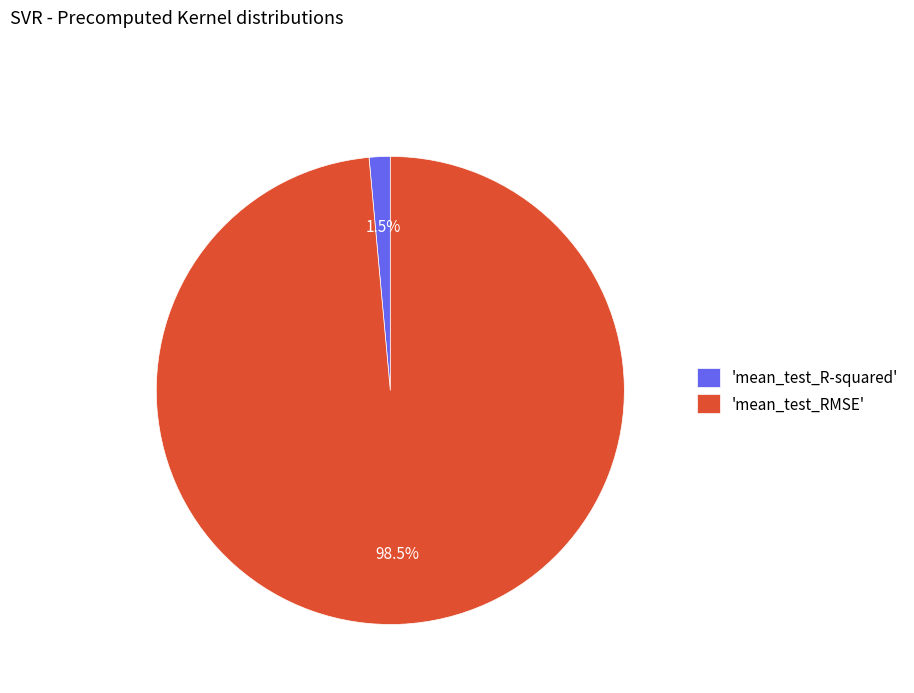

Rank the categories by value from highest to lowest.

'mean_test_RMSE', 'mean_test_R-squared'